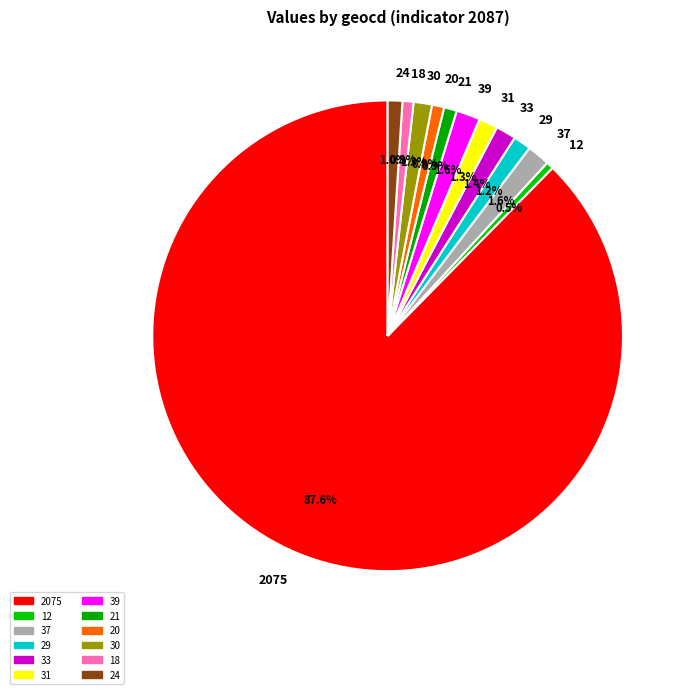

What is the ratio of the value at 21 to the value at 30?

0.7